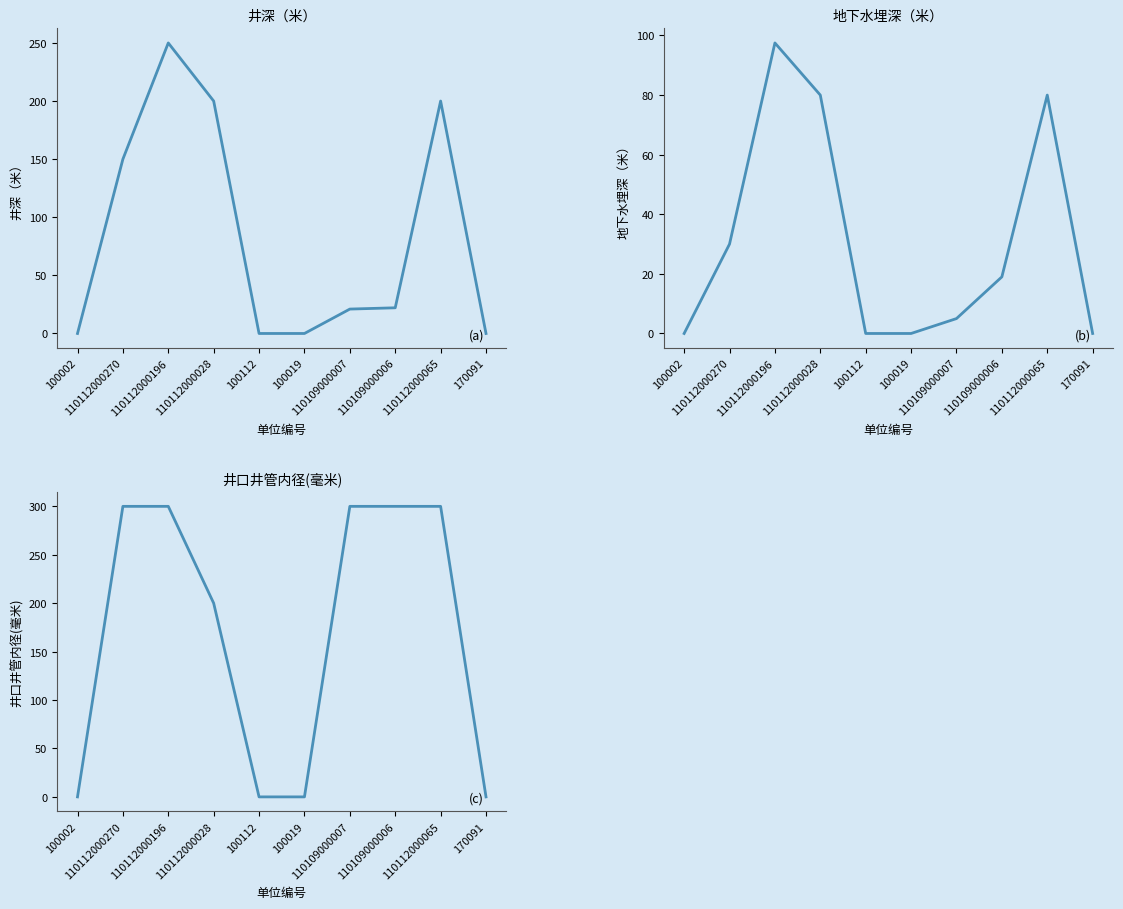

What are all the series names shown in the legend?

井深（米）, 地下水埋深（米）, 井口井管内径(毫米)